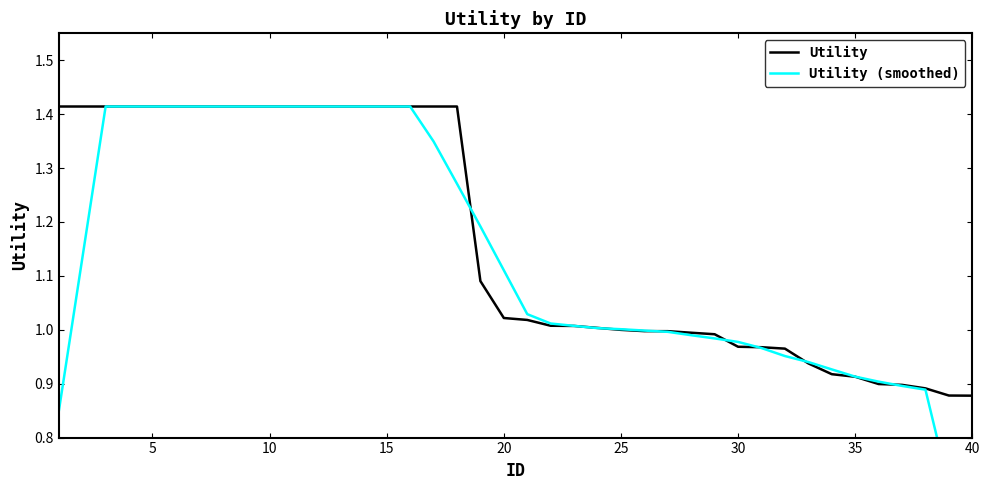

The Utility series shows 1.4 at 40. True or false?

False